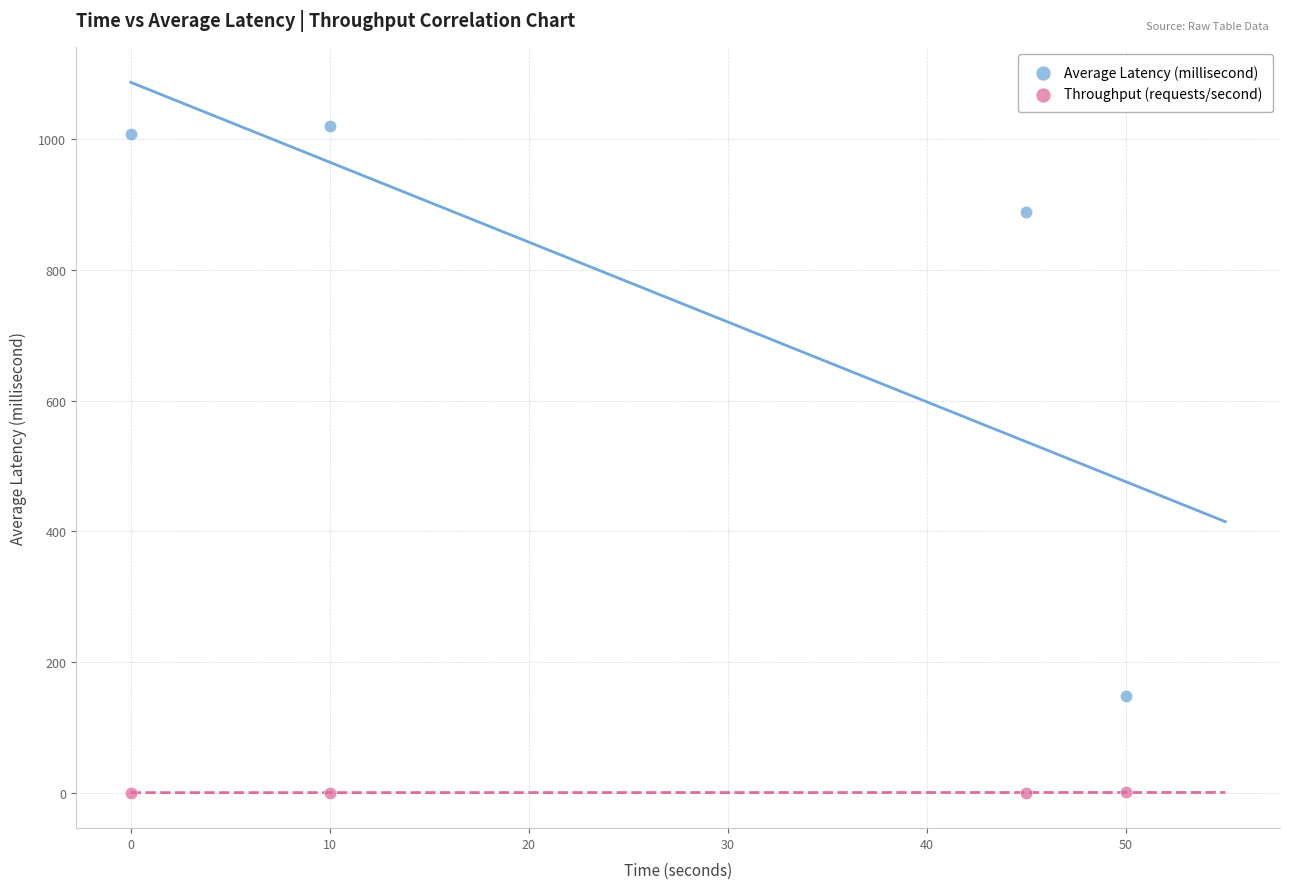

In the Average Latency (millisecond) series, what Y value is closest to 584?

888.9